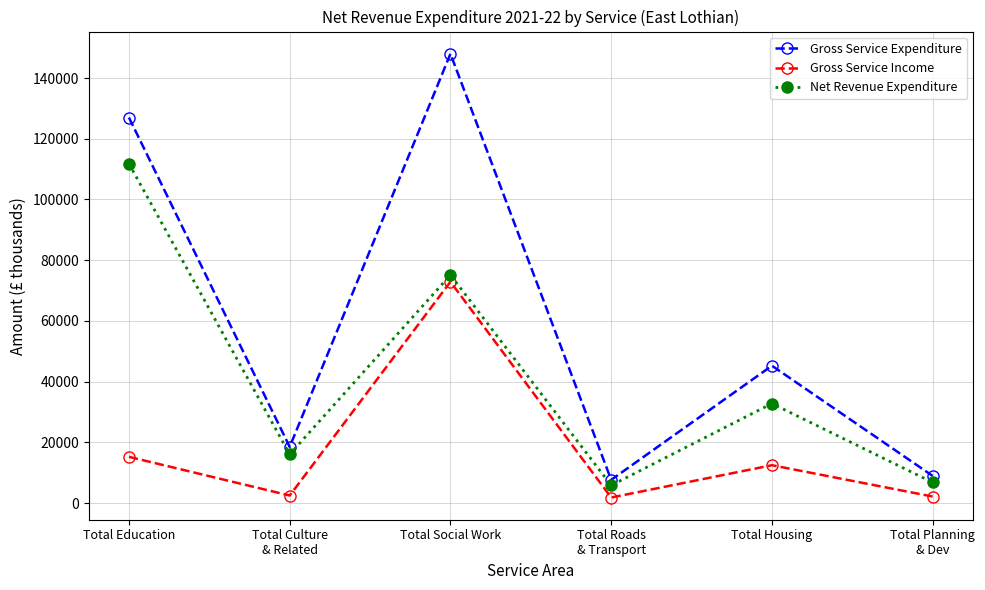

Rank the series at Total Housing from lowest to highest value.

Gross Service Income, Net Revenue Expenditure, Gross Service Expenditure